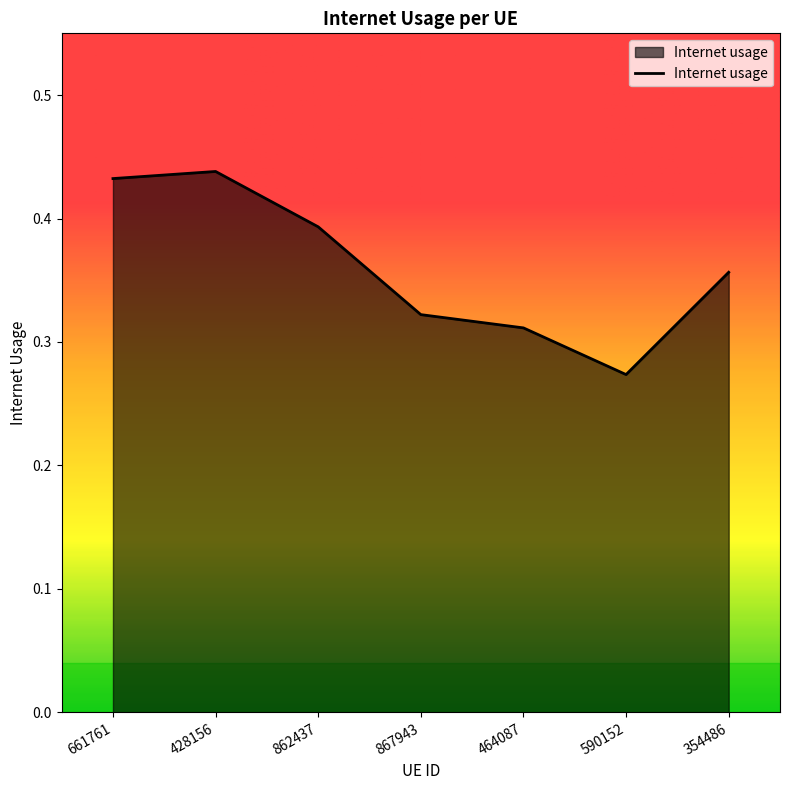

What is the sum of the values at 428156 and 464087?

0.7